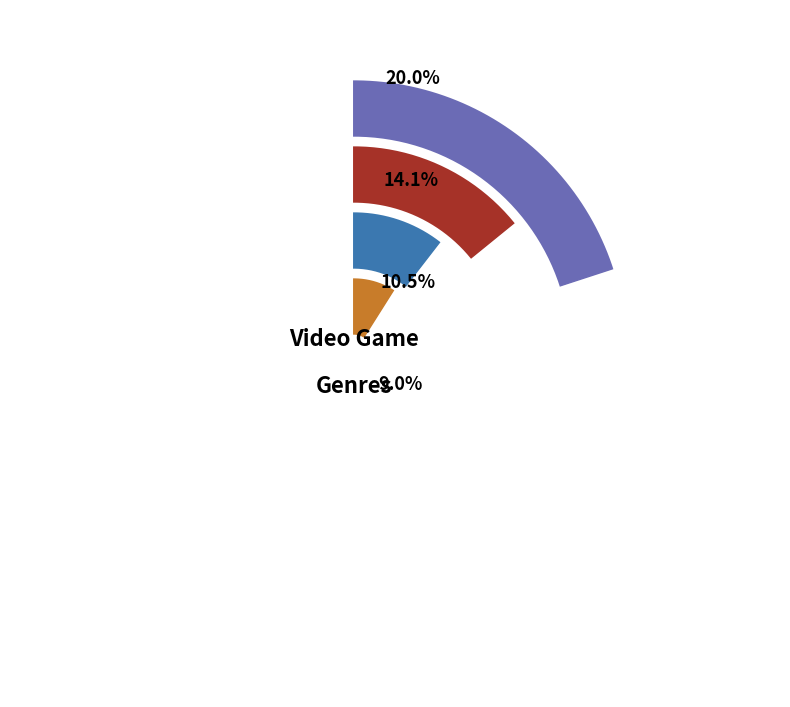

Which slice is the largest?

Action